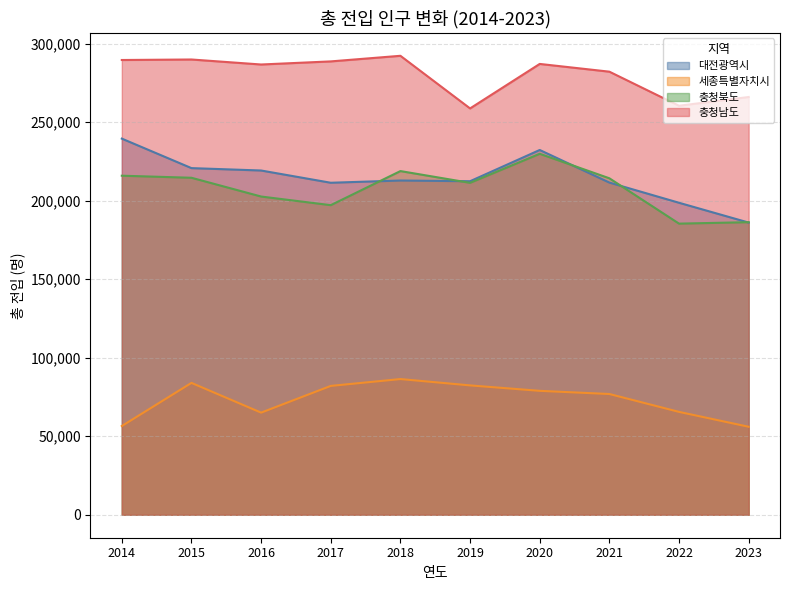

What is the value of the 대전광역시 point at the 7th from the left?

232321